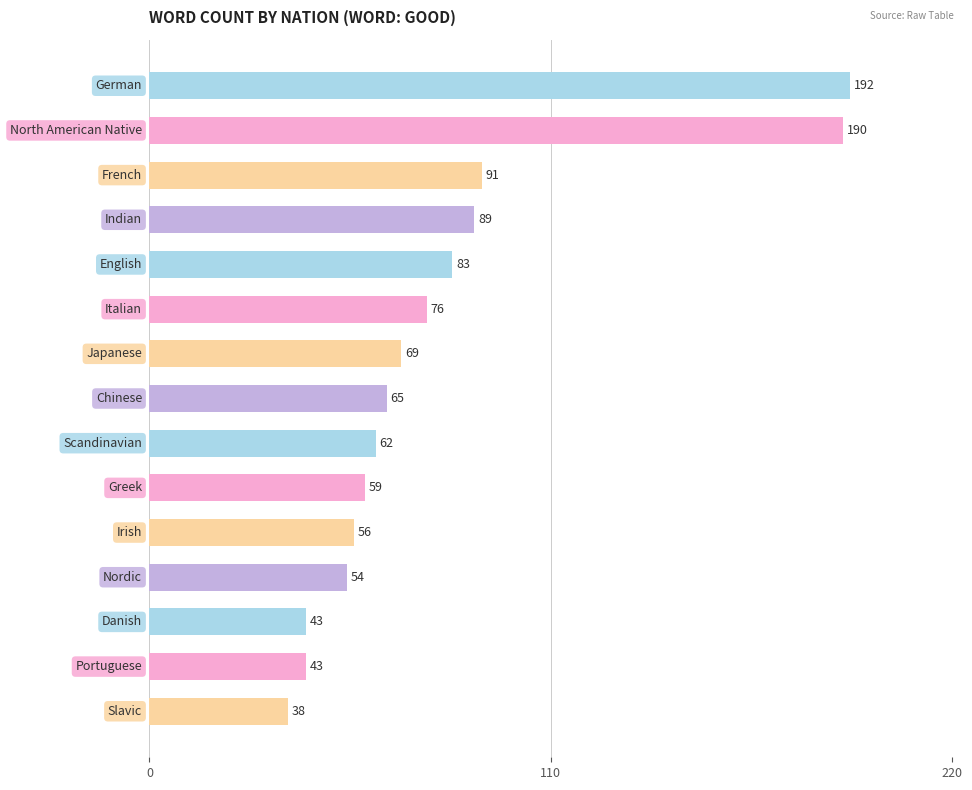

What is the maximum value shown in the chart?

192